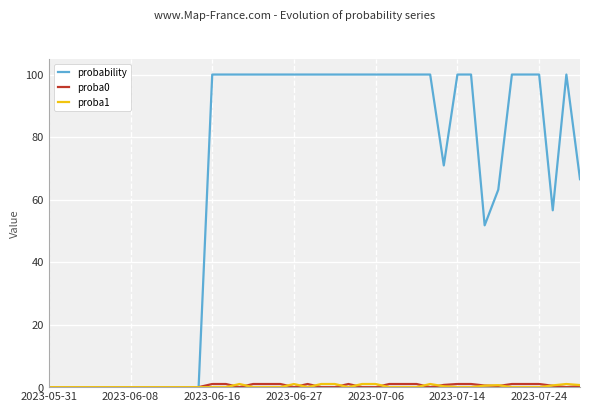

Which series has the widest spread of values?

probability